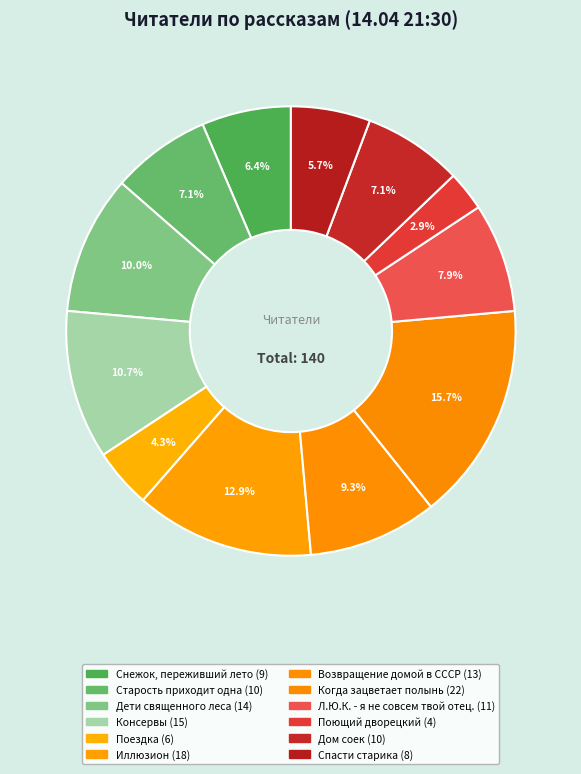

Count the number of slices in the pie.

12